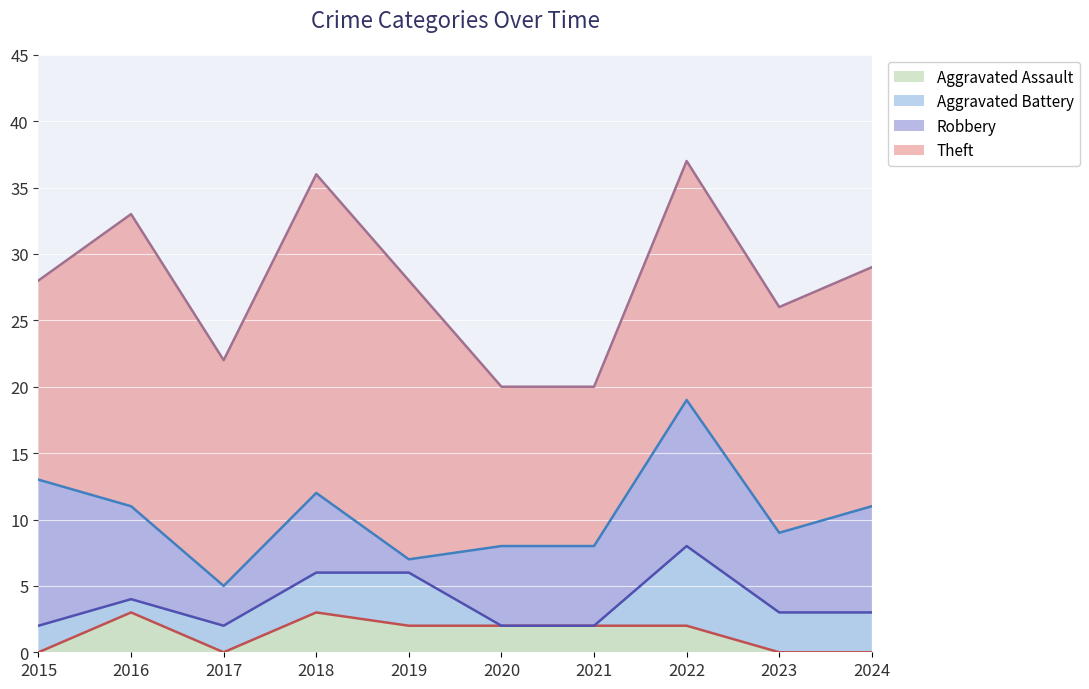

Count the number of categories in the chart.

10